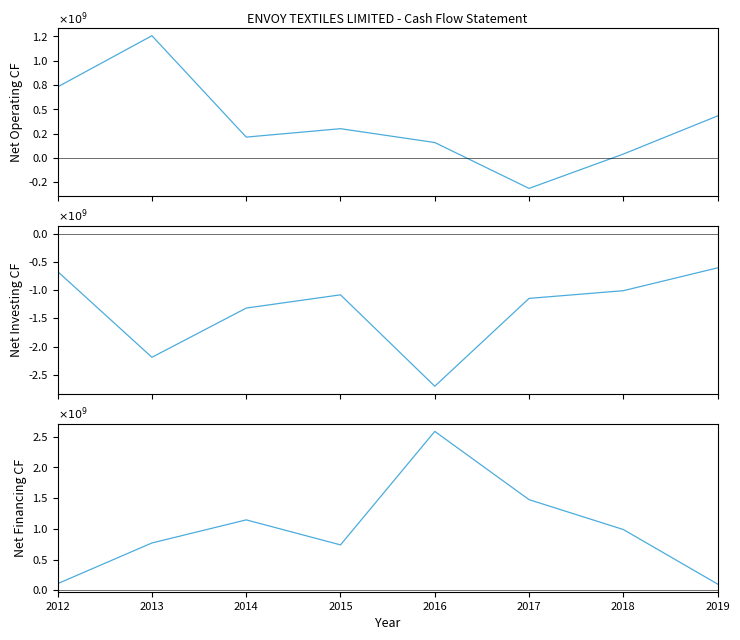

How many negative values does the Net Cash - Operating series have?

1